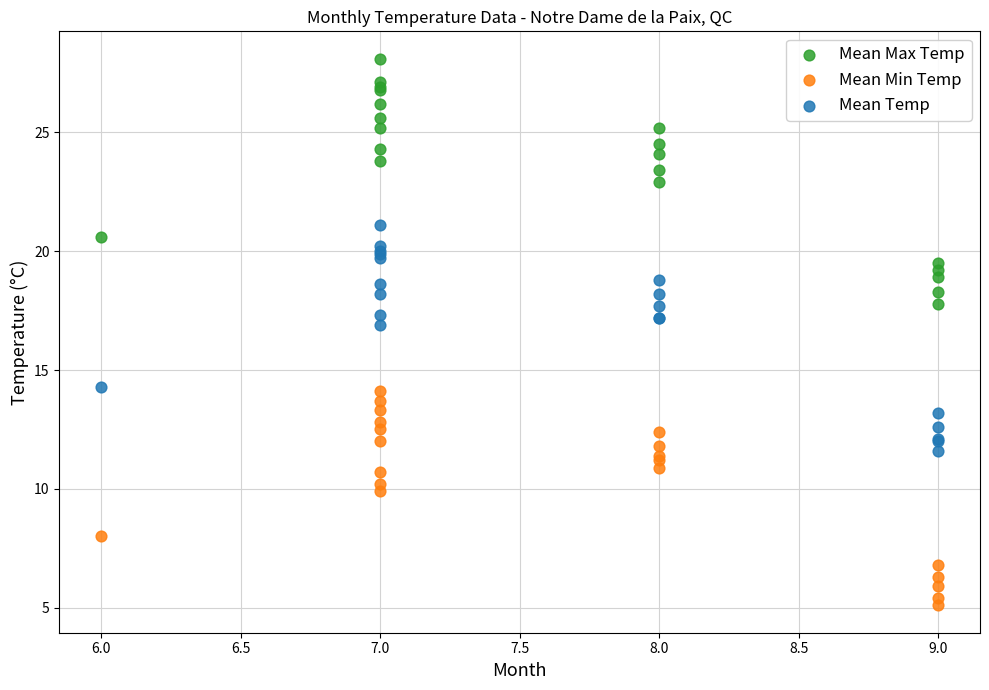

Which series has the widest spread of Y values?

Mean Max Temp